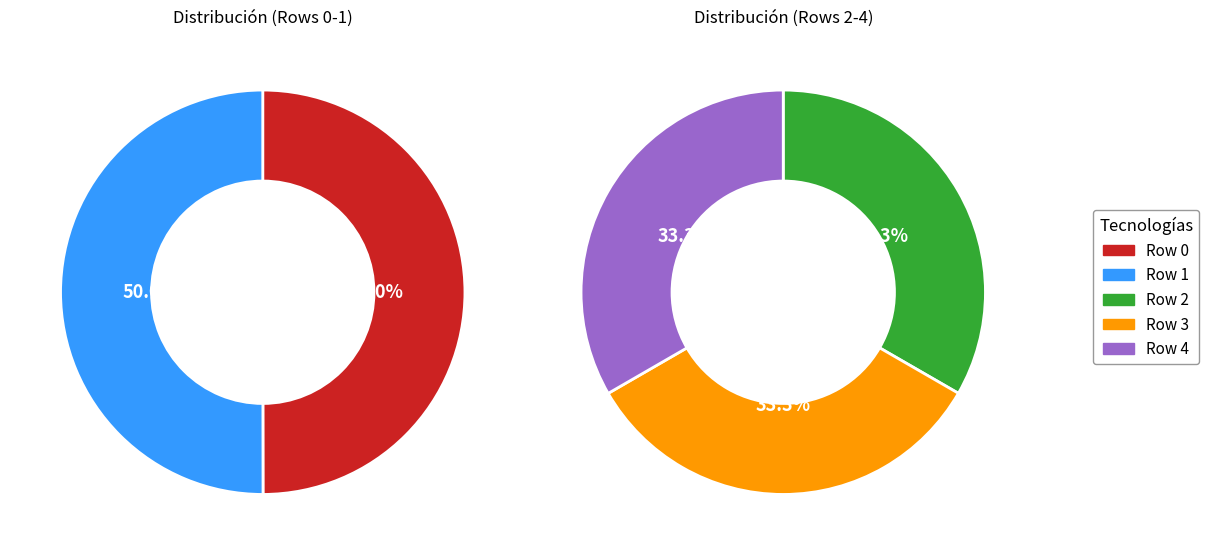

Is the sum of Row 3 and Row 2 greater than half?

No